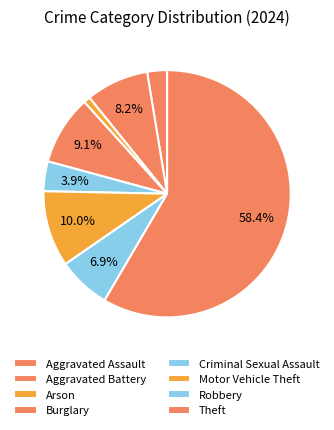

To the nearest percent, what percentage of the pie is Motor Vehicle Theft?

10%